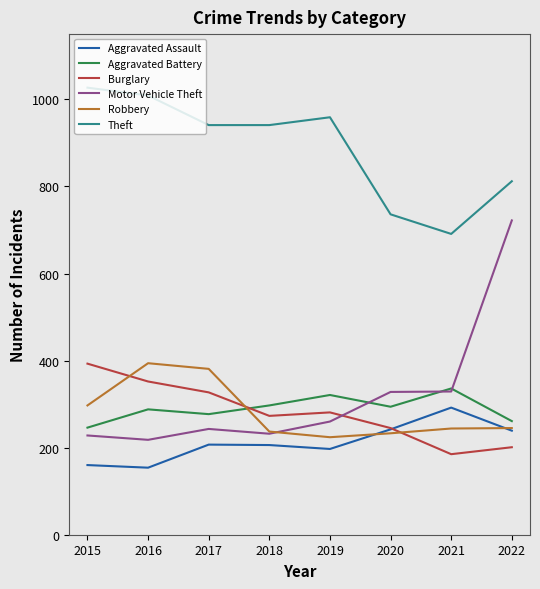

The value of Aggravated Assault at 2019 is 197. True or false?

True